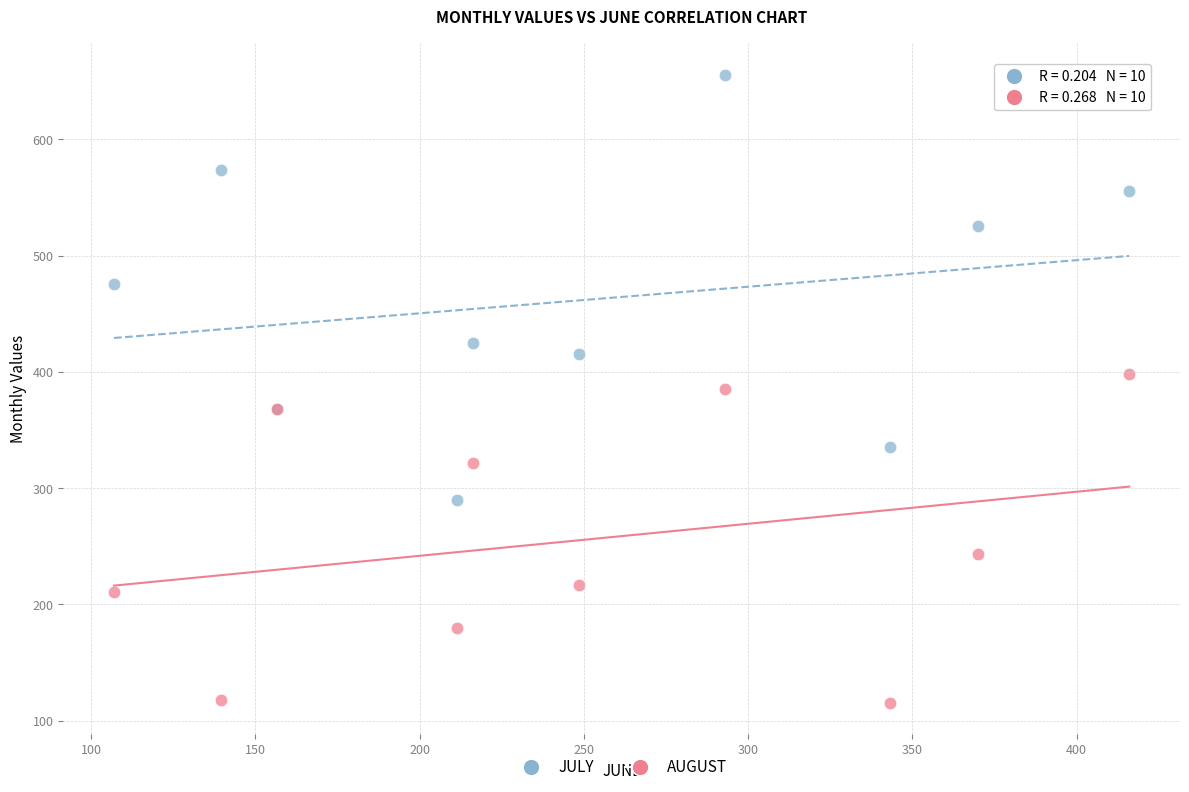

Which series has the widest spread of Y values?

JULY